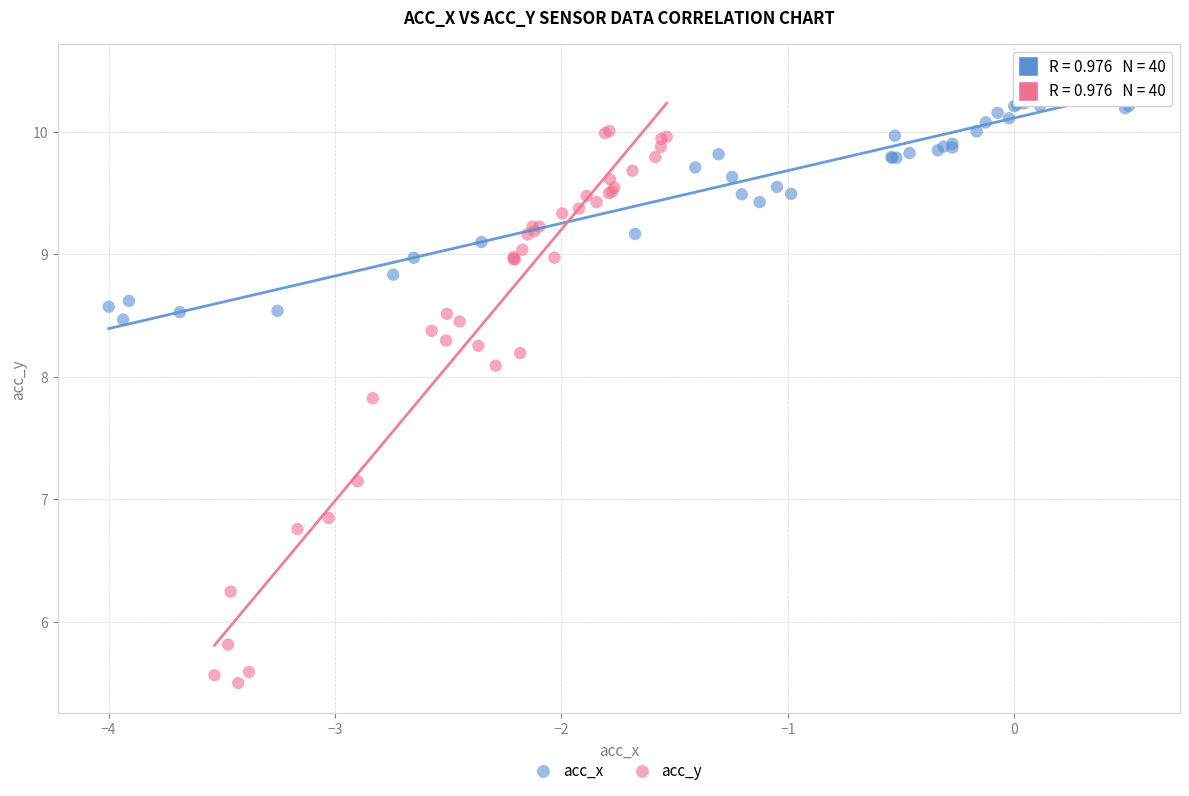

Which series reaches the maximum Y coordinate?

acc_x